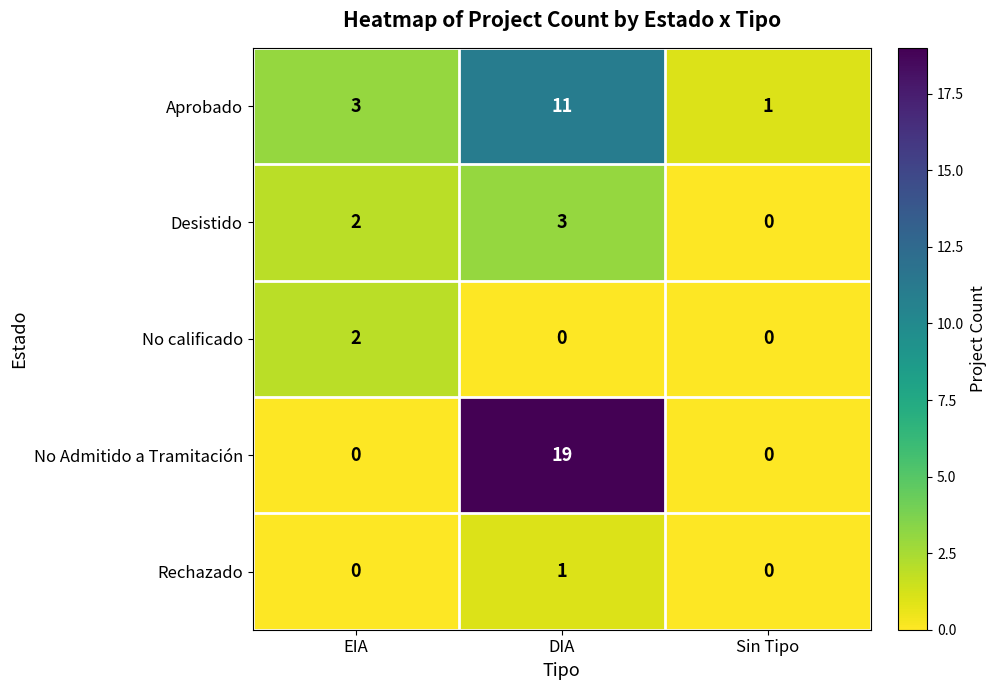

Which category has the highest value in the No Admitido a Tramitación series?

DIA